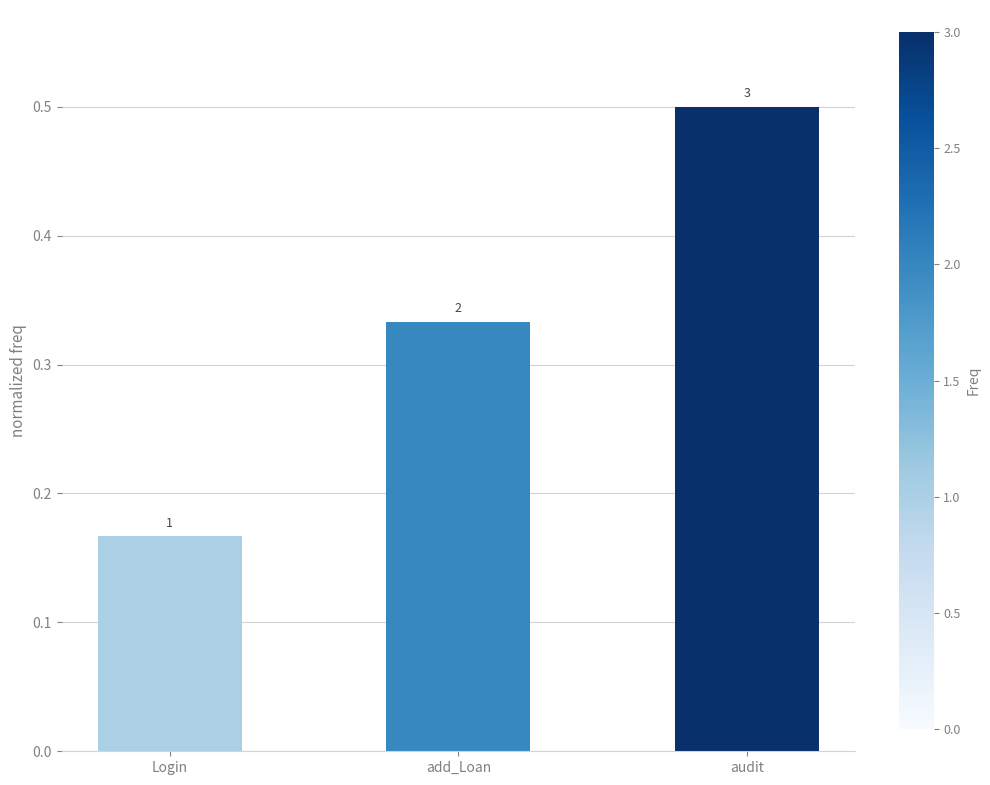

What is the value of the 1st bar from the left?

0.2